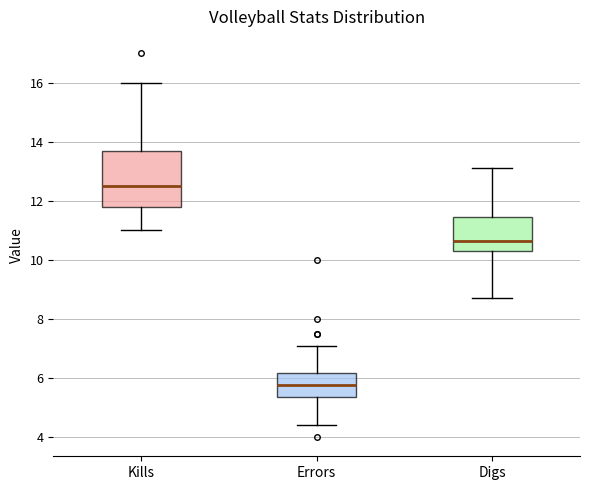

Reading left to right, transcribe this box plot: for each box, give where its median line is, the range the box spans, and where its two whiskers end, as read against the y-axis. The values are not printed on the chart, so give them approximately, as read against the axis.

Kills: median 12.6, box 11.8 to 13.6, whiskers 11.0 to 16.0
Errors: median 5.8, box 5.4 to 6.2, whiskers 4.4 to 7.2
Digs: median 10.6, box 10.4 to 11.4, whiskers 8.8 to 13.2